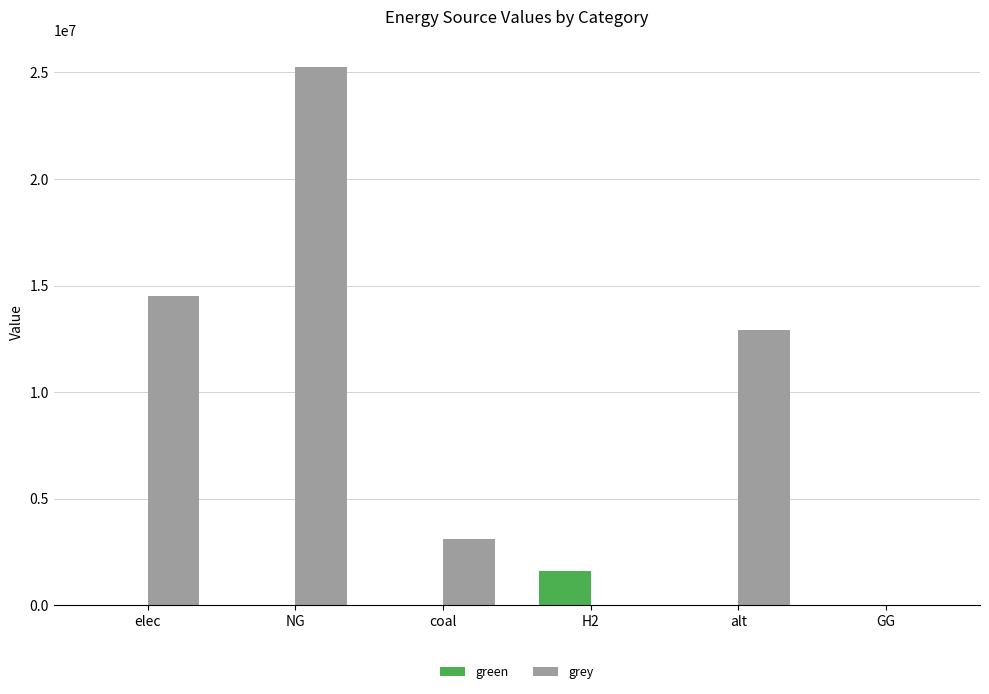

The value of grey at NG is 41526685.8. True or false?

False